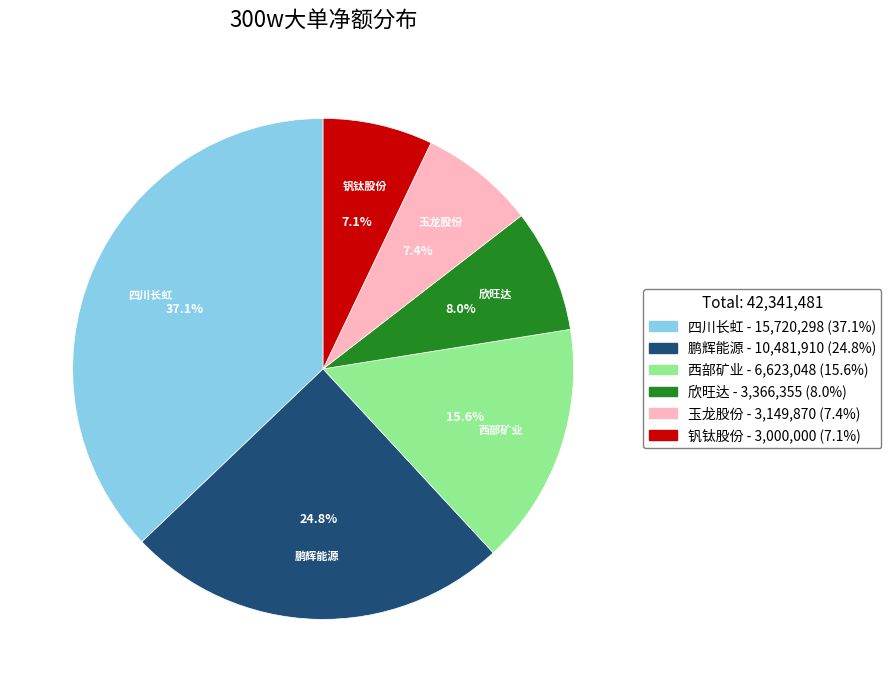

Is there any slice that represents more than half of the pie?

No